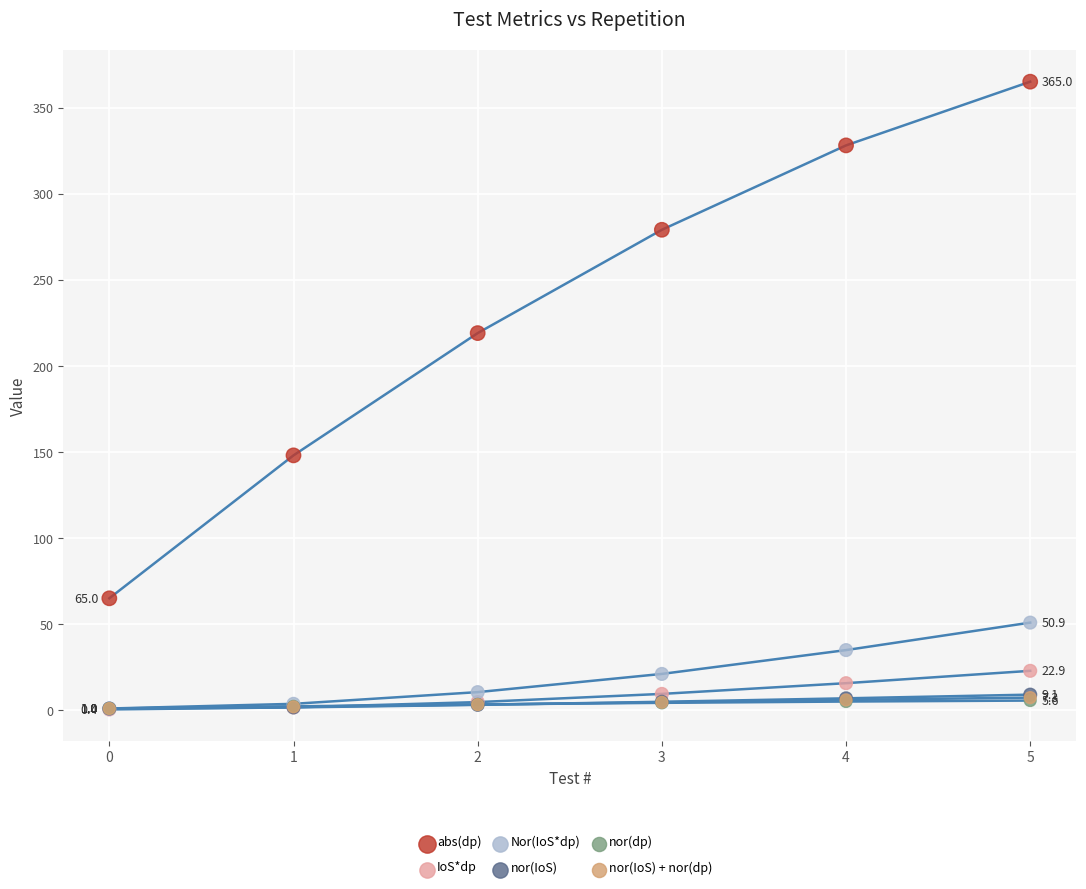

Which series contains the lowest Y value?

IoS*dp